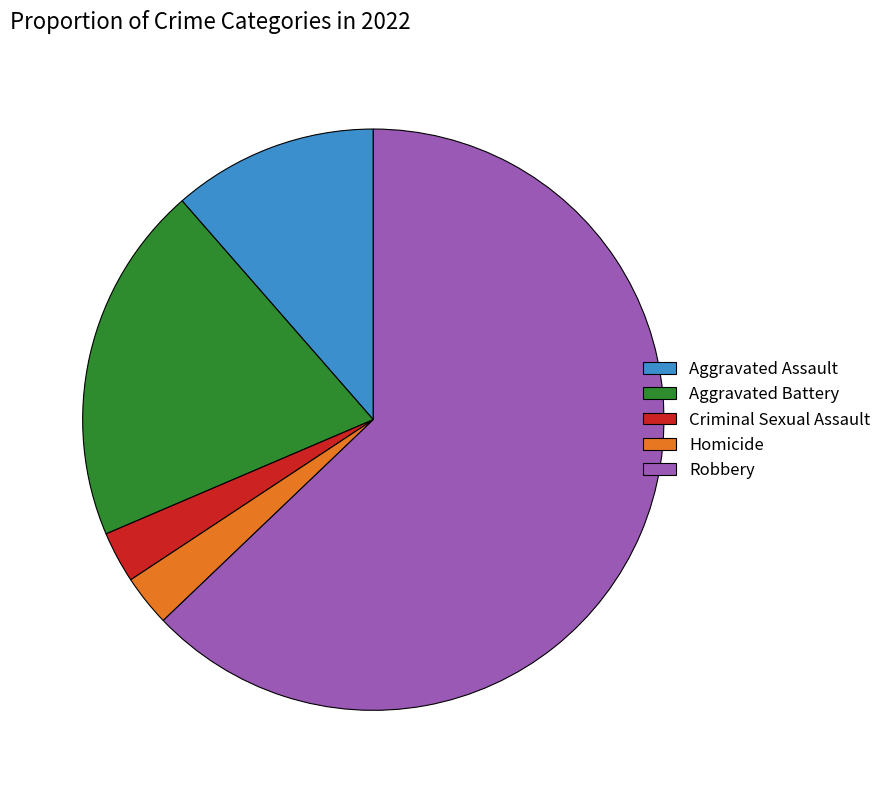

The Aggravated Battery slice represents 9% of the pie. True or false?

False